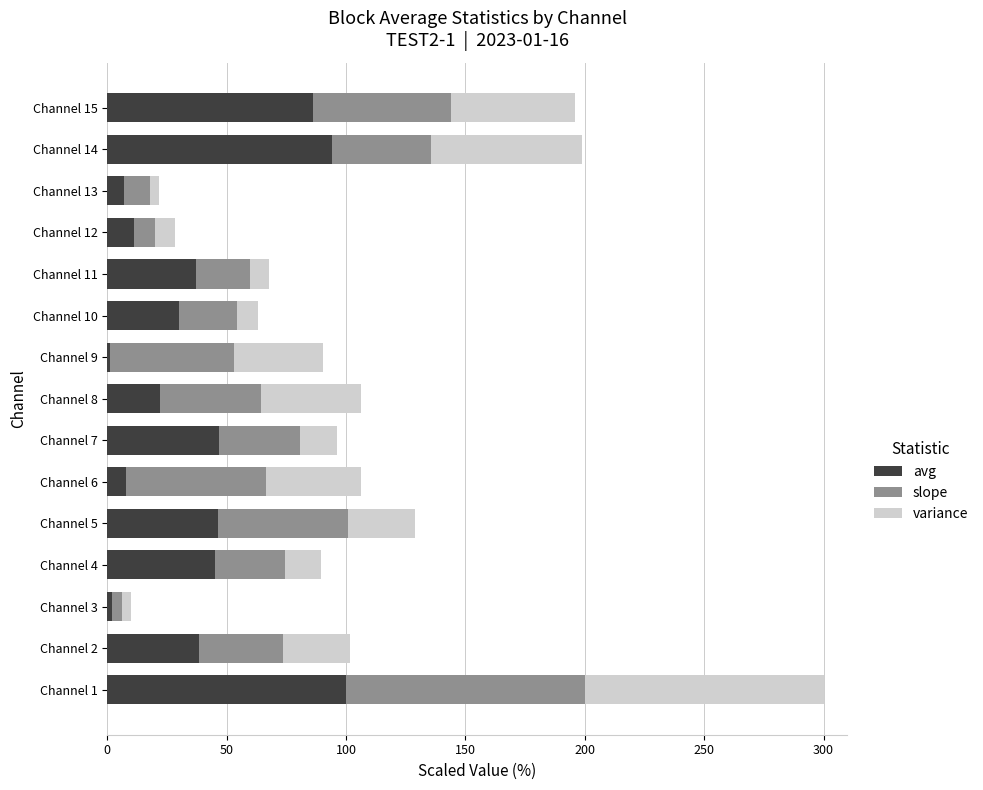

What is the highest value of the avg series?

100.0